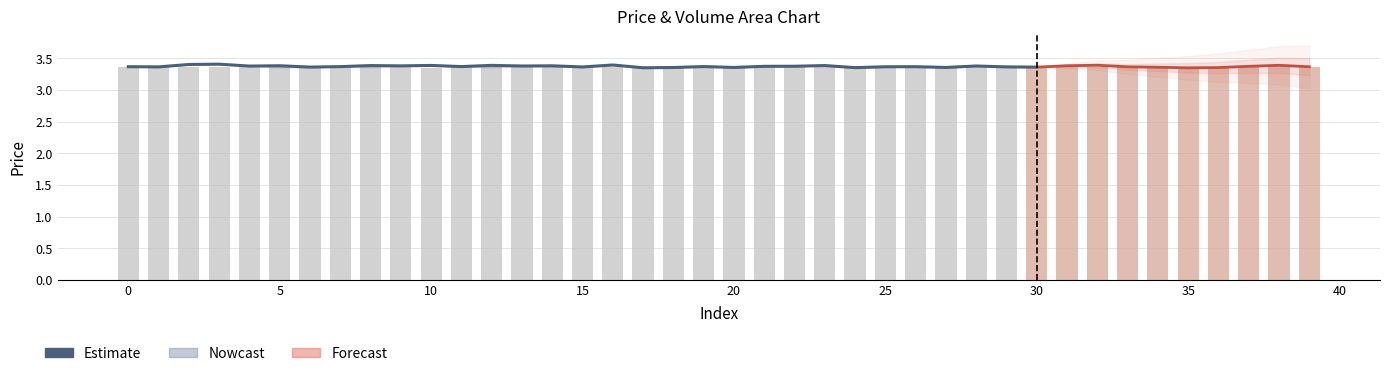

What is the sum of the values at 22 and 30?

6.7